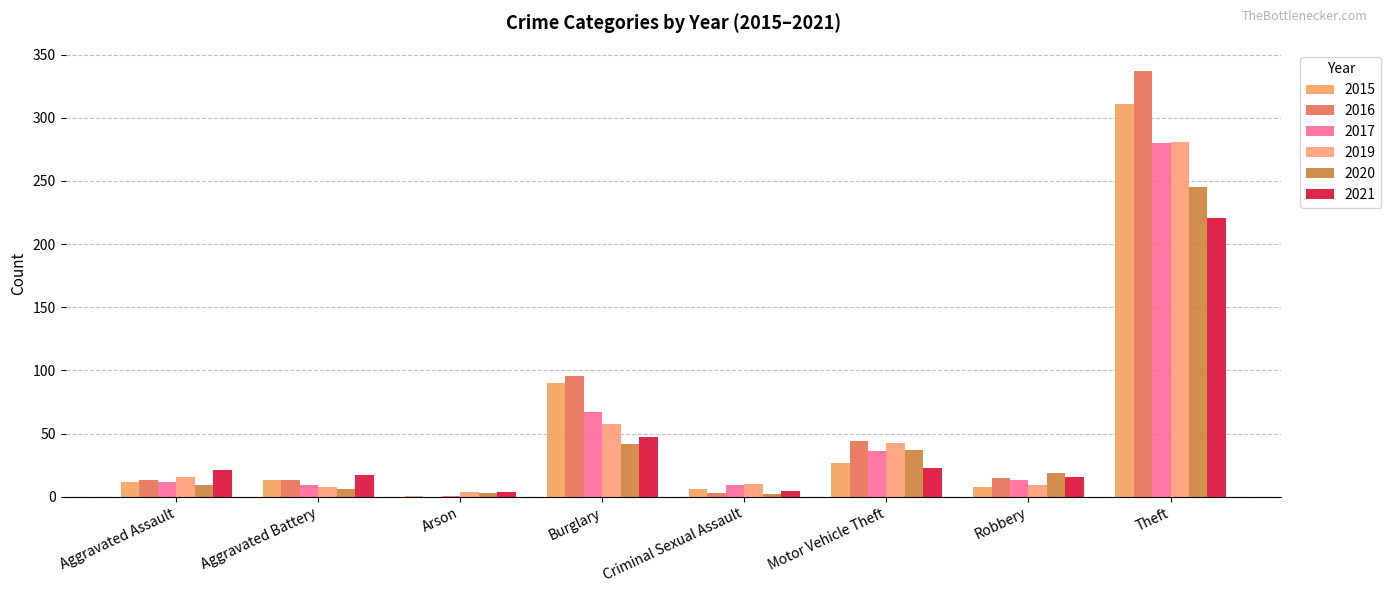

What is the total value across all series at Criminal Sexual Assault?

35